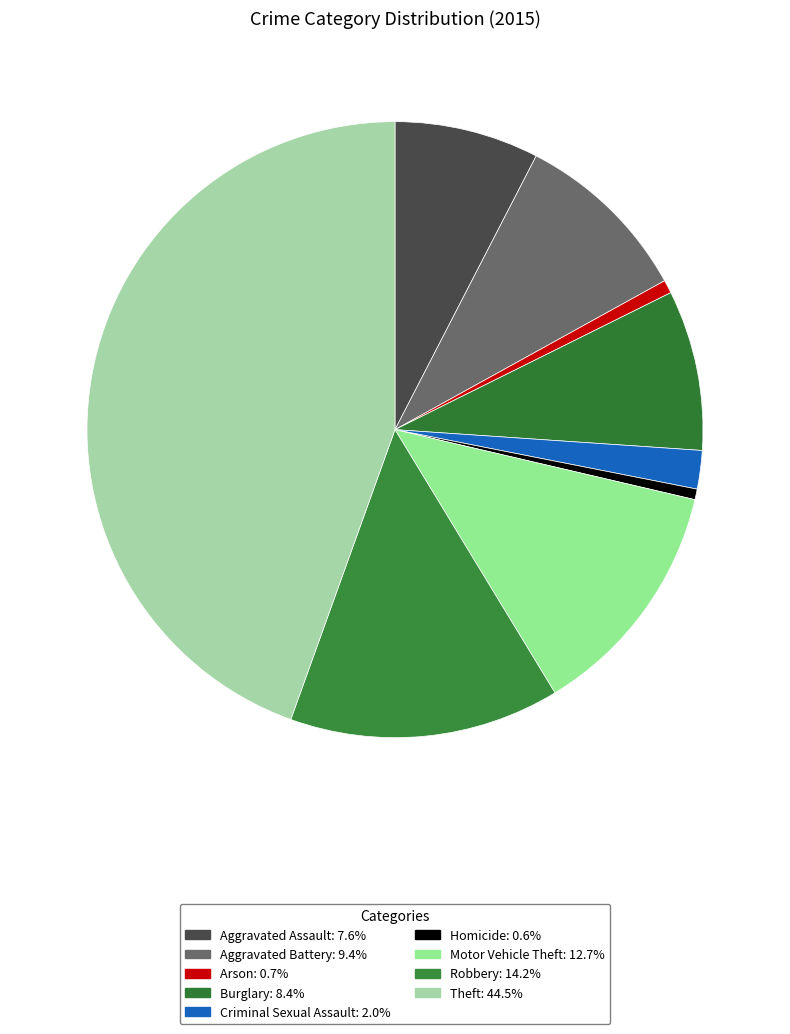

To the nearest percent, what portion does Aggravated Battery represent?

9%